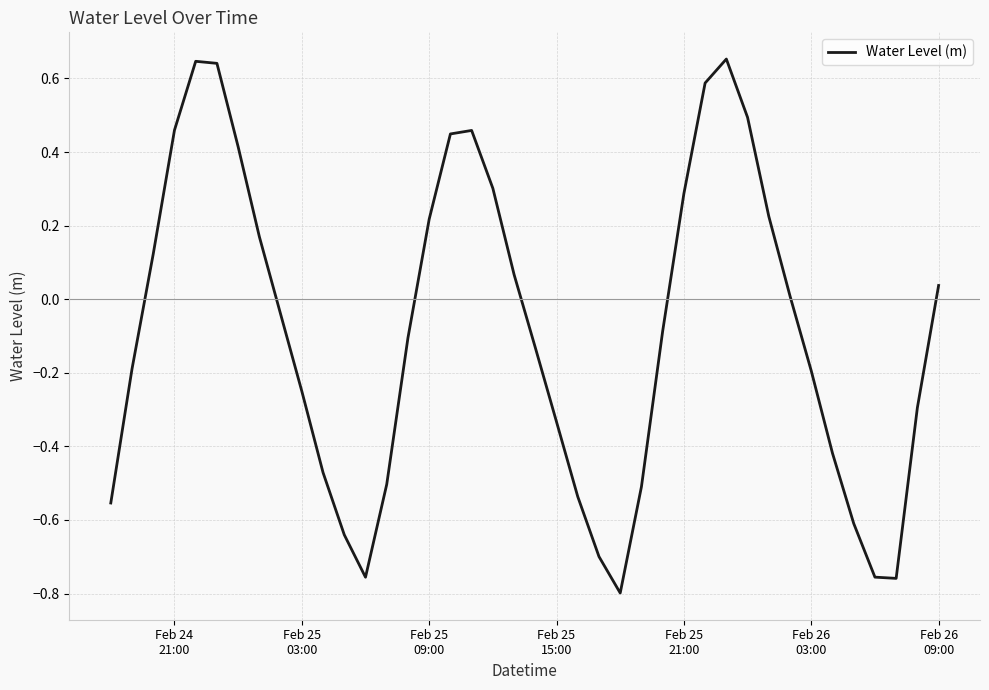

What is the difference between the maximum and minimum values?

1.5